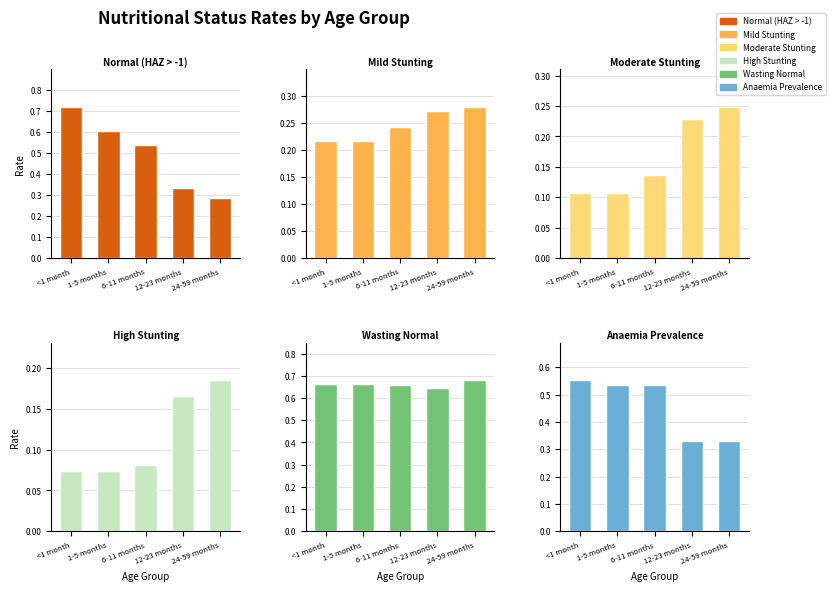

What is the value of the High Stunting bar at the 5th from the left?

0.2